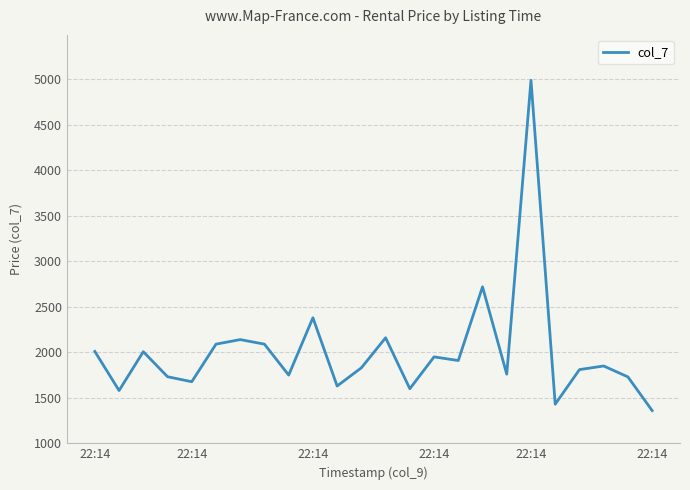

What is the difference between the maximum and minimum values?

3630